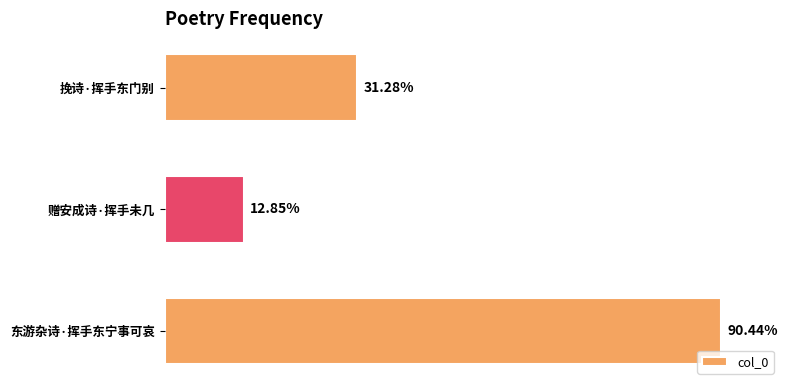

Are the bars horizontal?

Yes